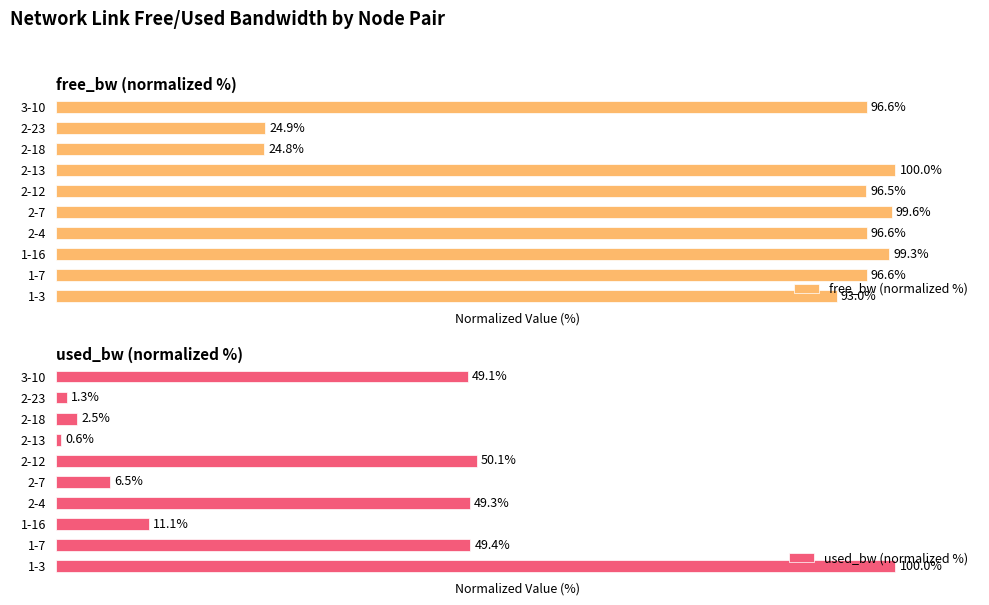

Are the bars grouped side by side (vs. stacked)?

Yes